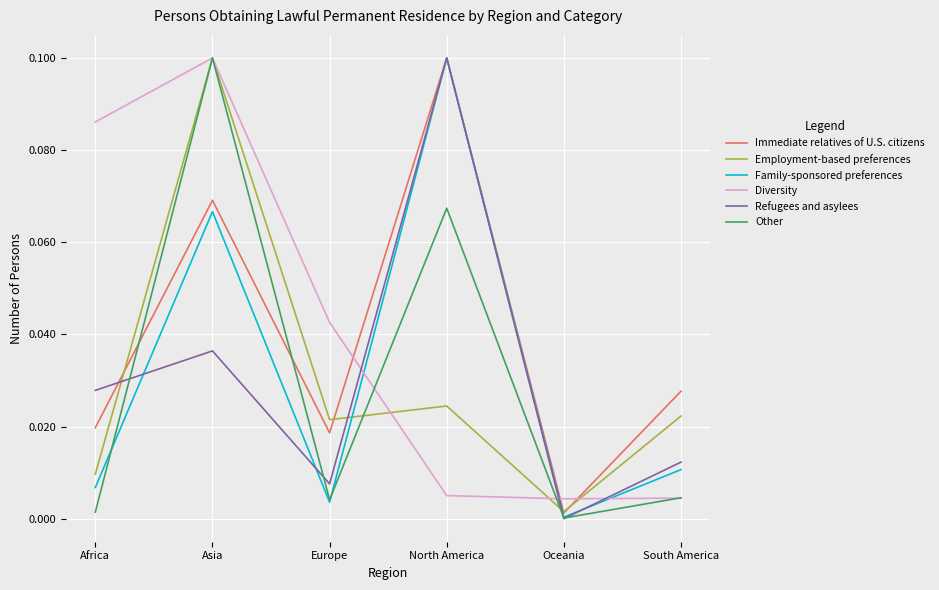

How many interior local valleys does the Refugees and asylees series have?

2